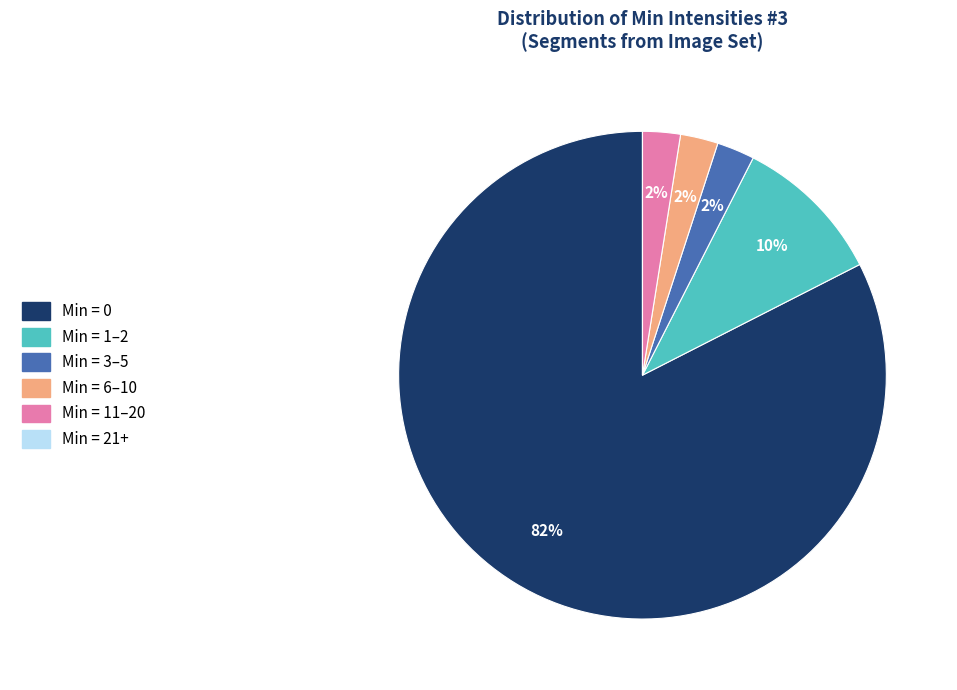

To the nearest percent, what is the average slice percentage?

17%